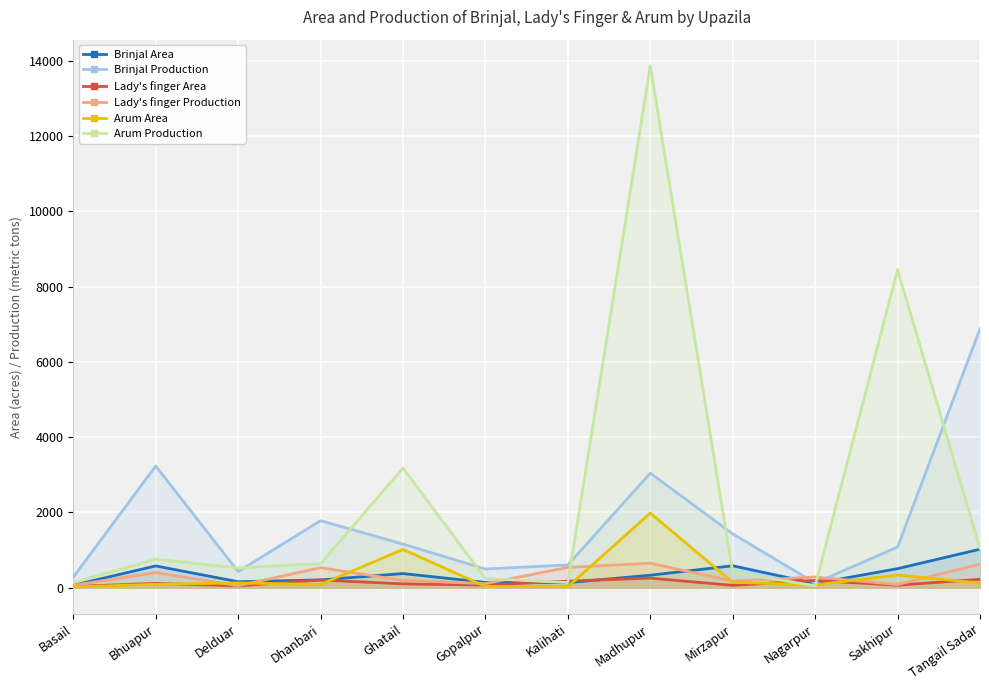

At which label is Arum Area closest to 1002?

Ghatail